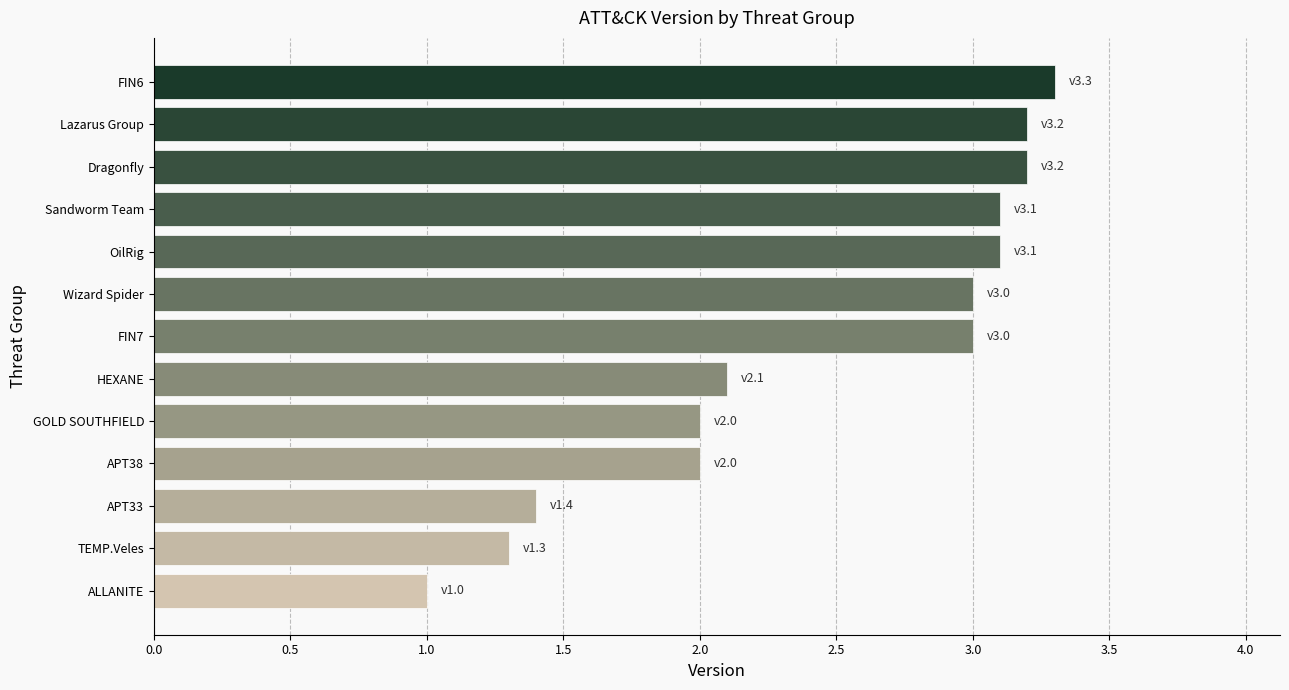

Which category has the highest value across all series?

FIN6